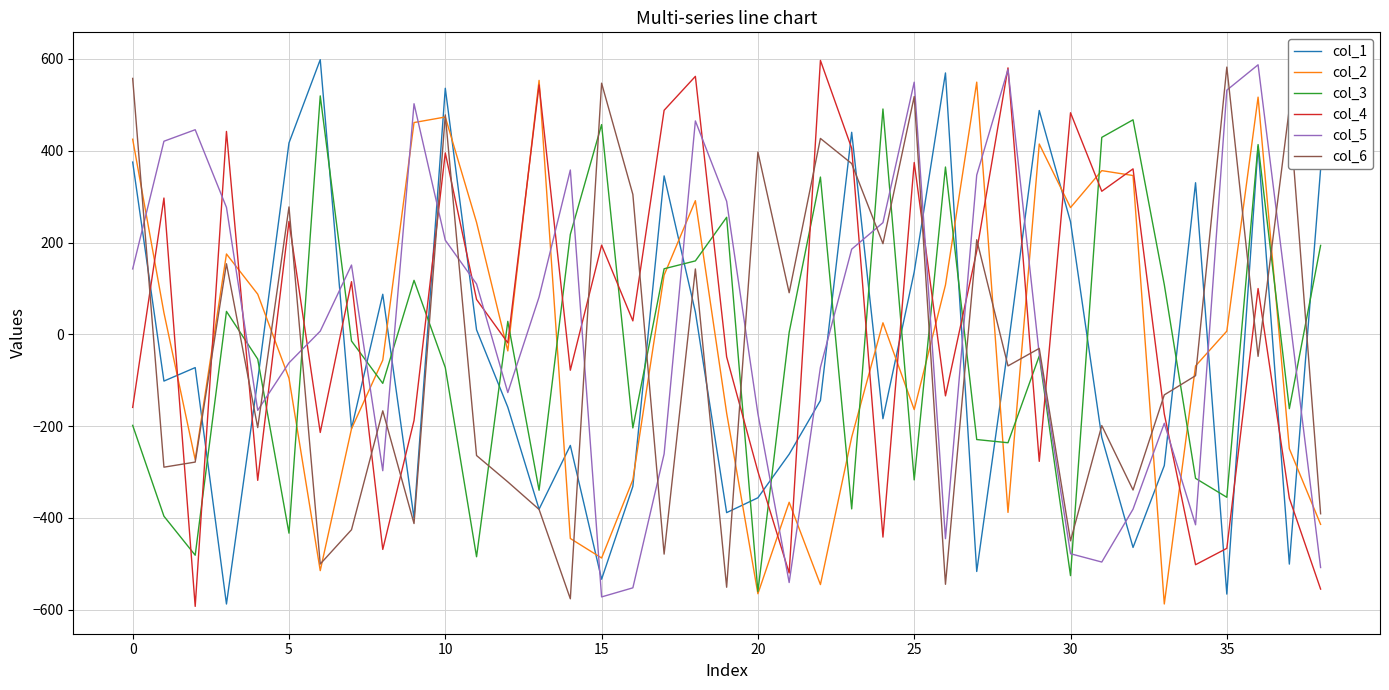

How many interior local peaks does the col_3 series have?

12